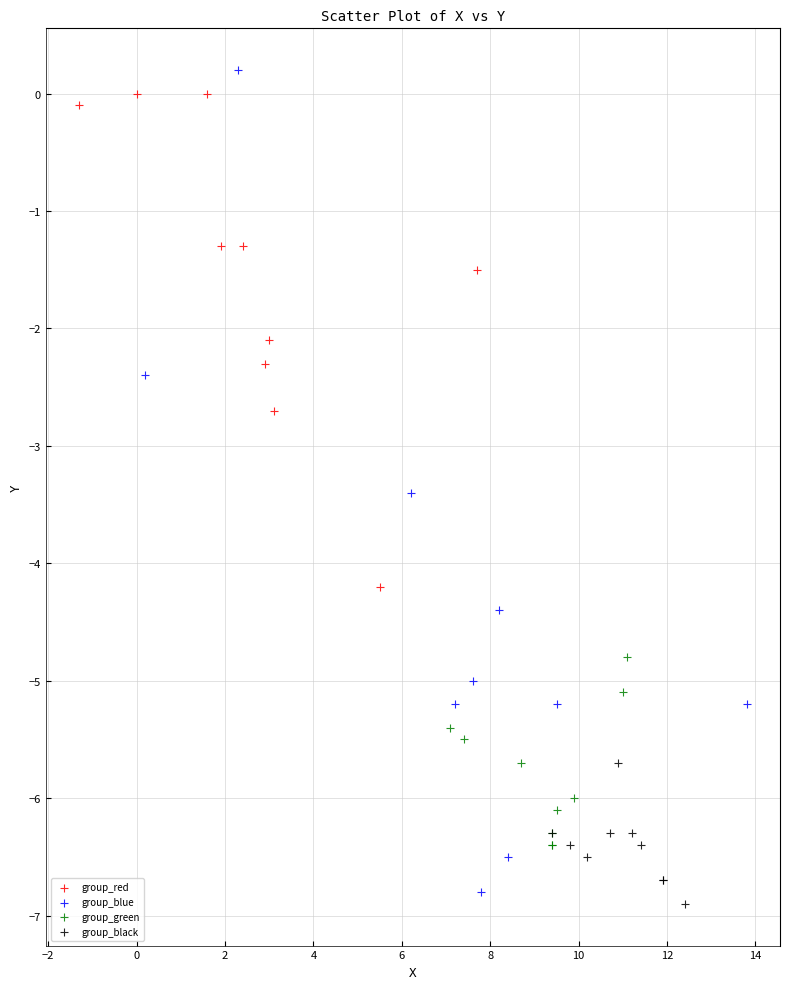

What are all the series names shown in the legend?

group_red, group_blue, group_green, group_black